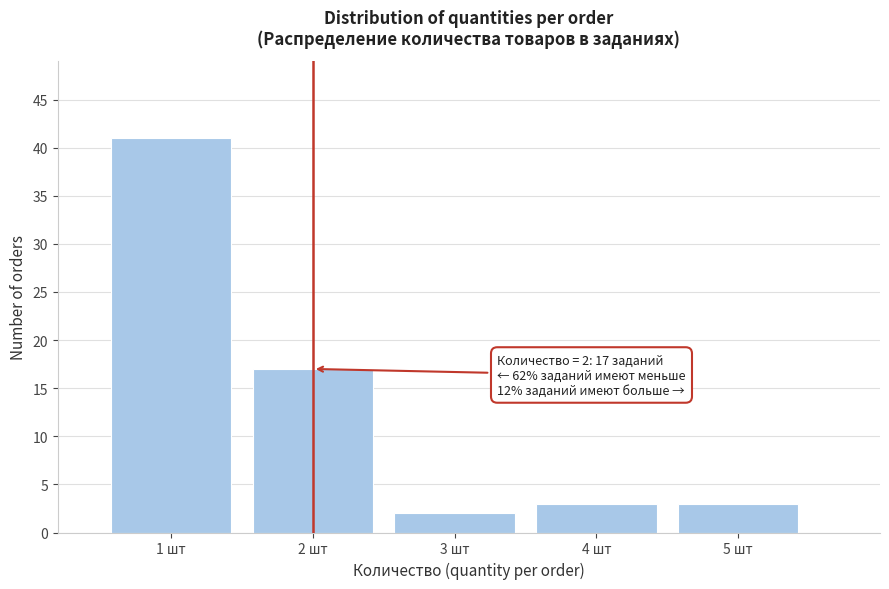

Reading left to right, what are all the values shown in this chart?

1 шт=41	2 шт=17	3 шт=2	4 шт=3	5 шт=3